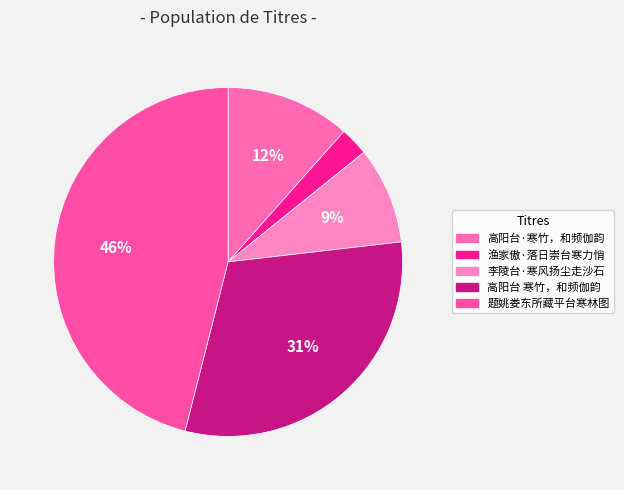

What is the largest slice in the pie chart?

题姚娄东所藏平台寒林图